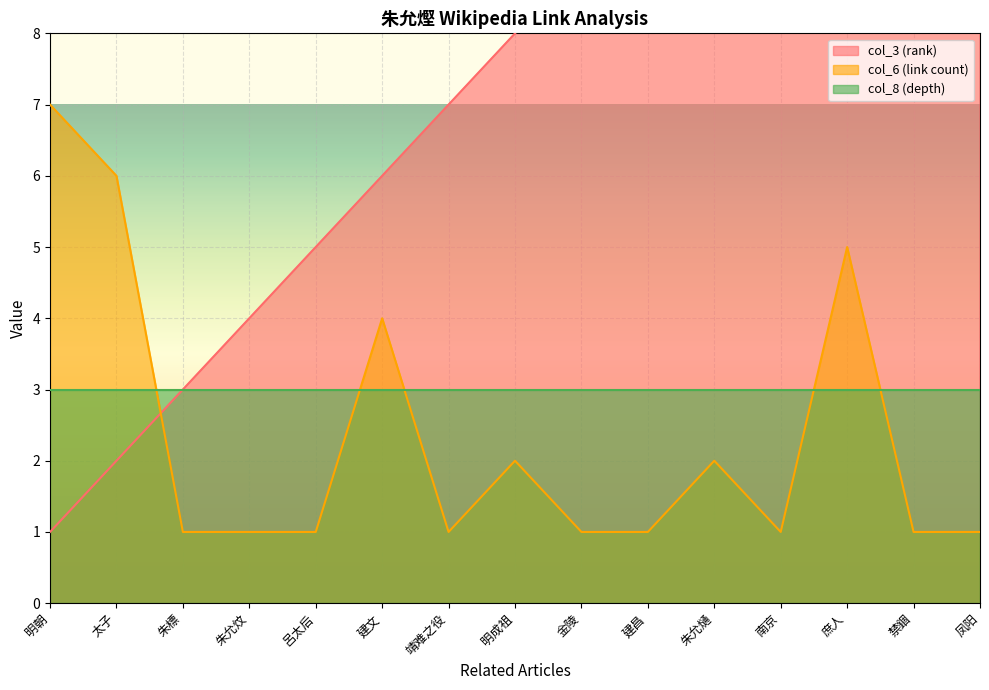

The col_6 (link count) series shows 0 at 朱允炆. True or false?

False